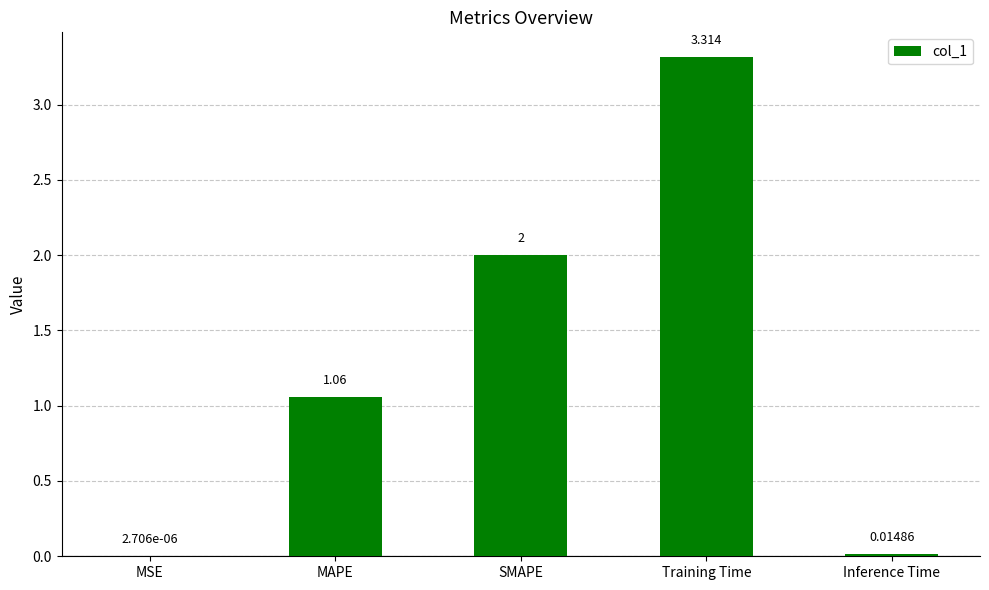

What is the average value?

1.3